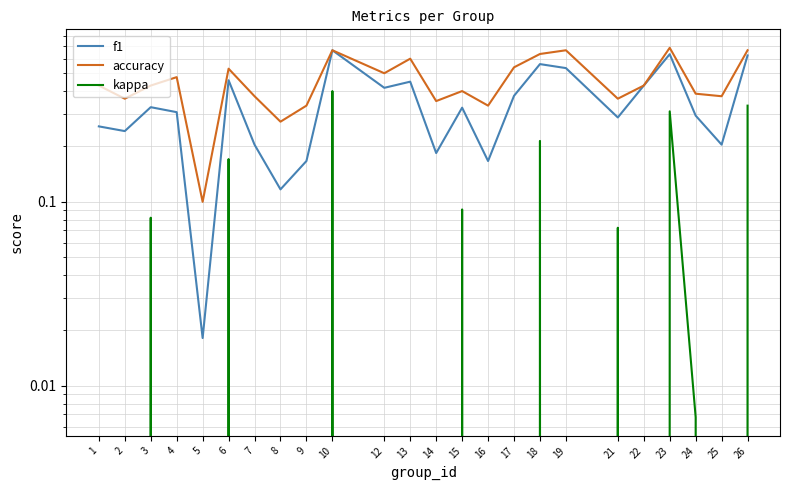

True or false: kappa and f1 cross at least once.

False